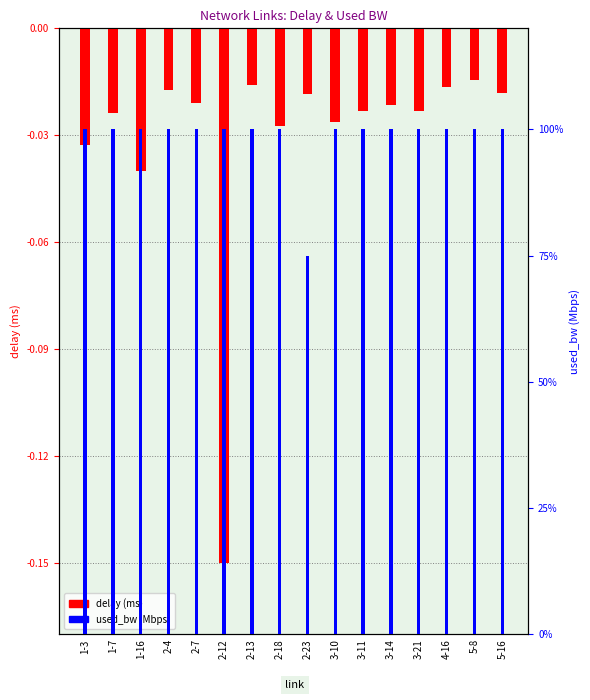

At how many categories does at least one series exceed 0?

16